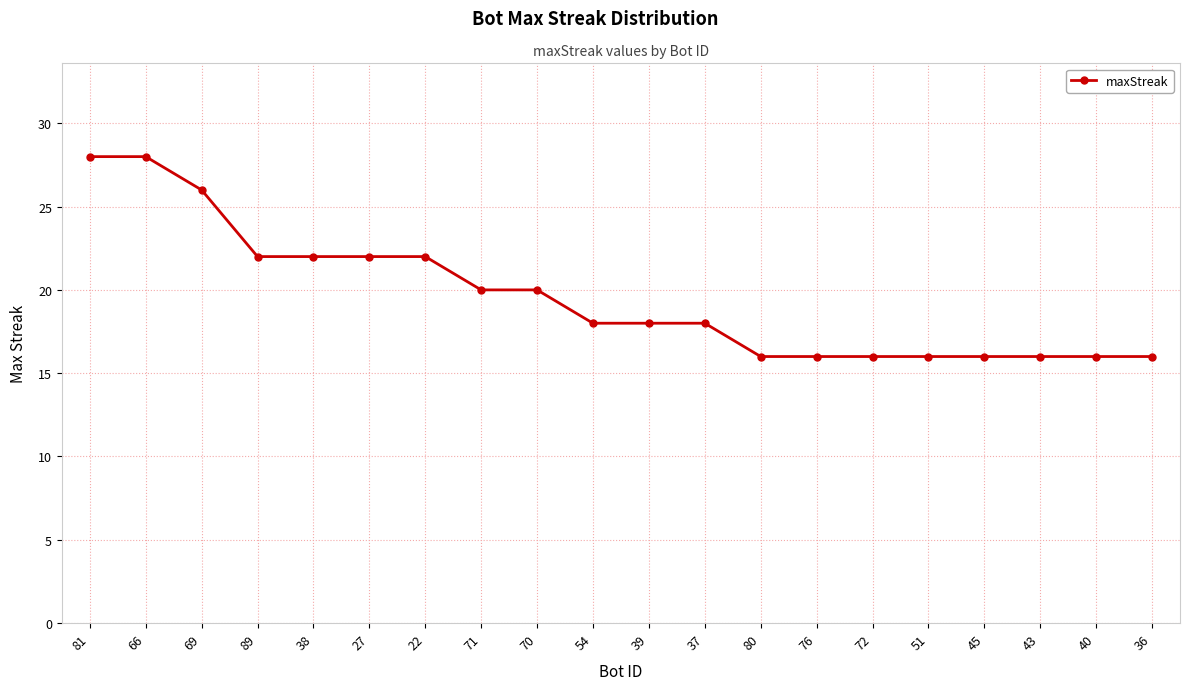

What position from the right is 37?

9